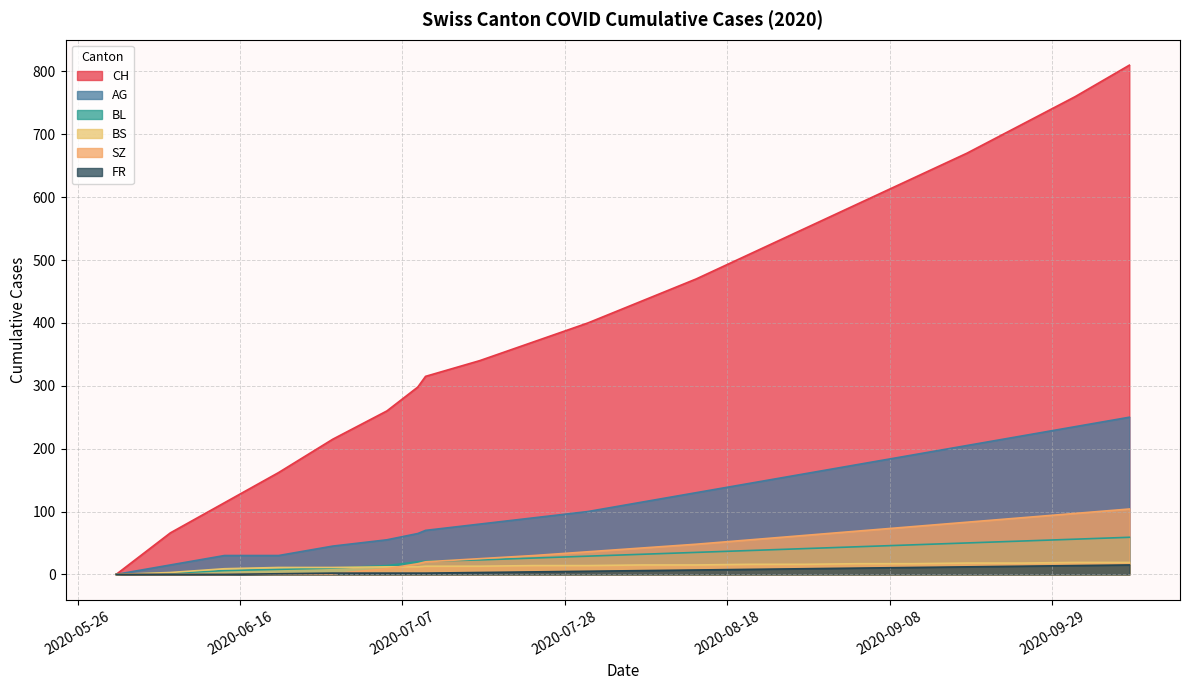

At which label does BS first exceed 16?

2020-08-16